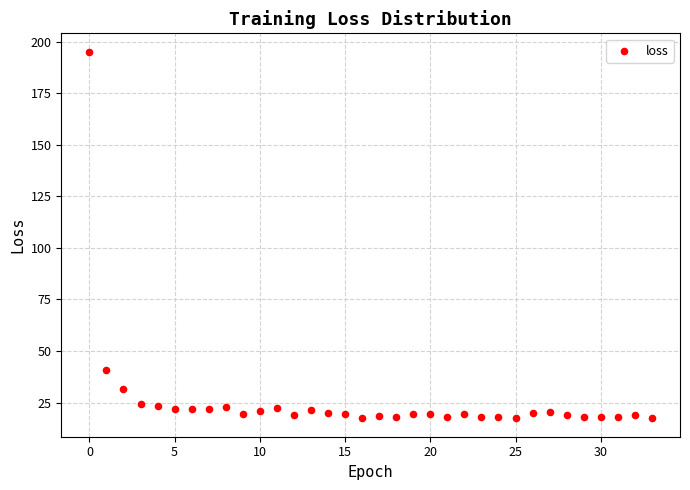

What is the range of Y values (max minus min)?

177.8